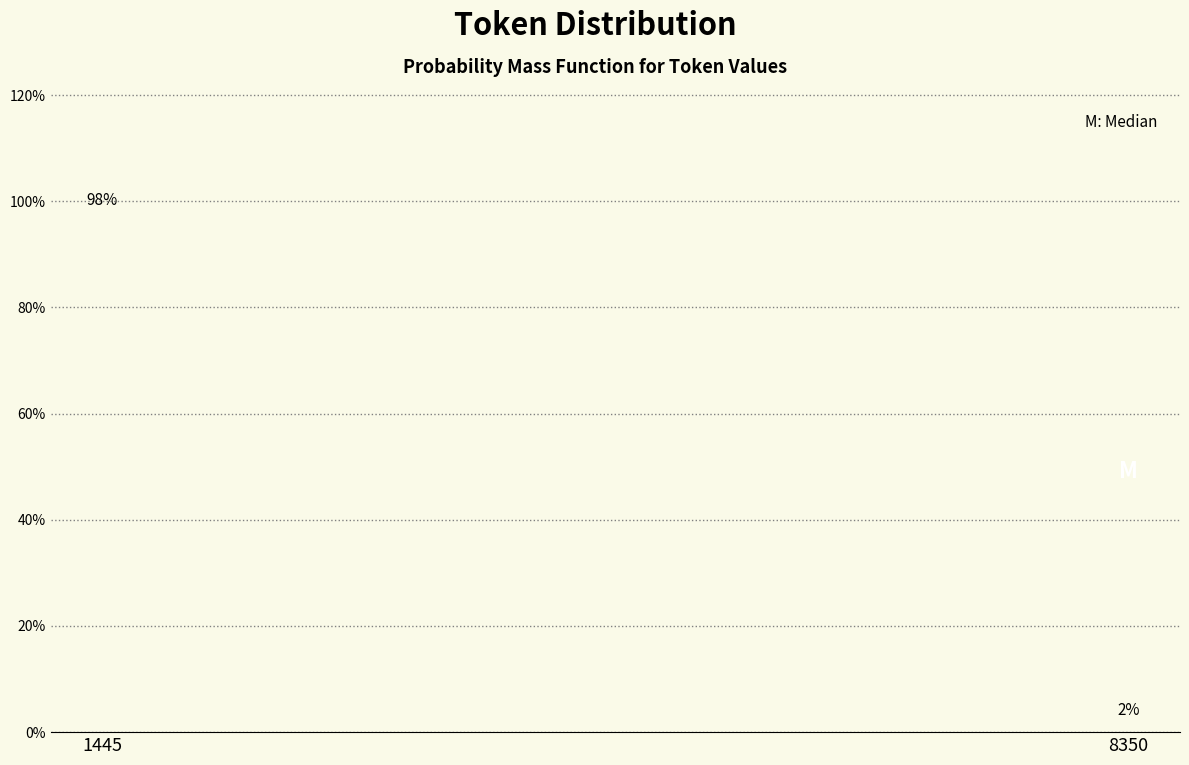

What is the average value?

50.0